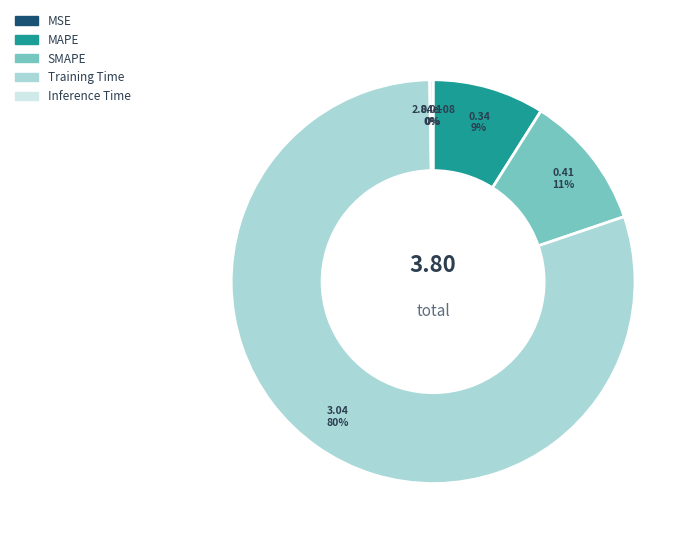

To the nearest percent, what percentage of the pie is MAPE?

9%